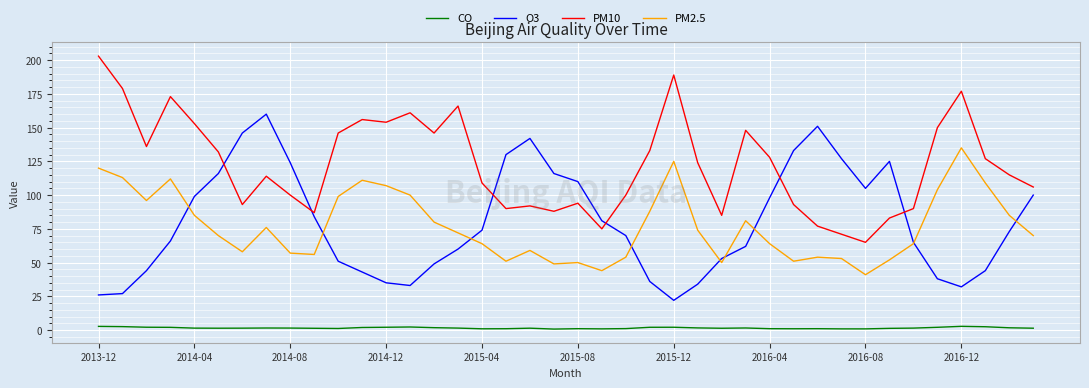

List the series in order of their peak value, lowest first.

CO, PM2.5, O3, PM10